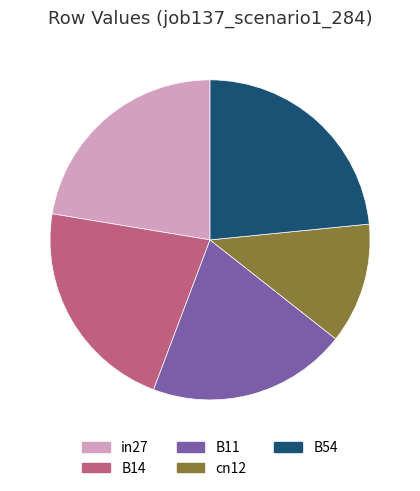

Which category has the smallest portion of the pie?

cn12